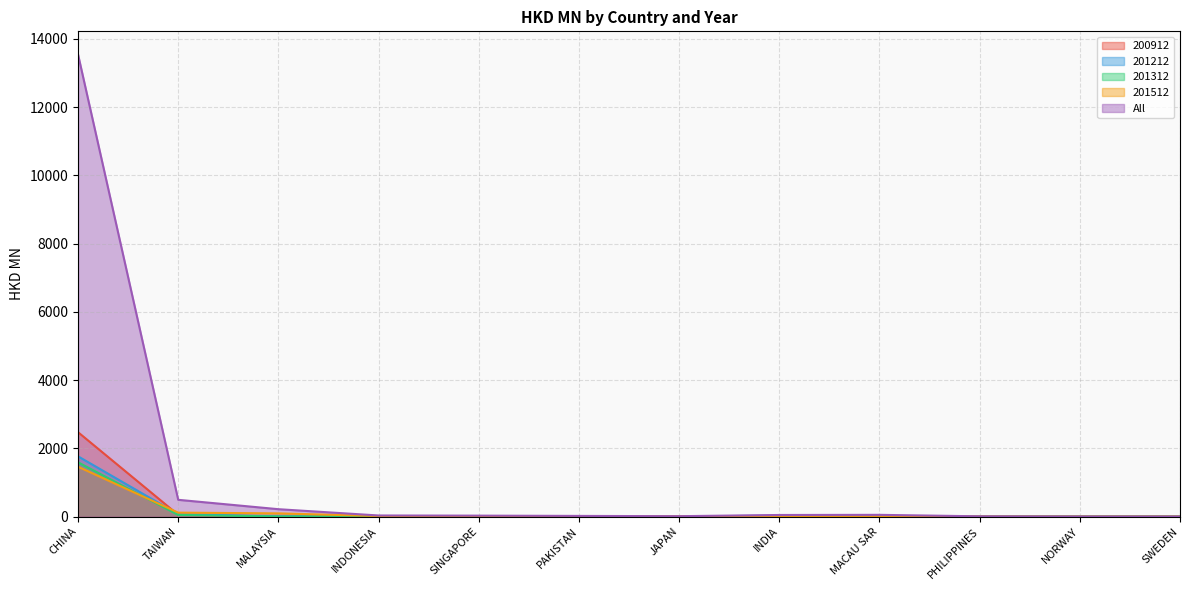

What value does the 201212 series have at SINGAPORE?

0.8